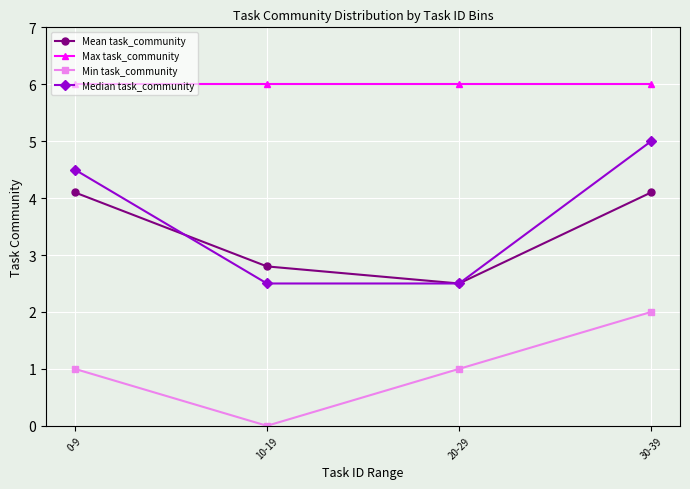

What is the label of the 3rd point from the left?

20-29